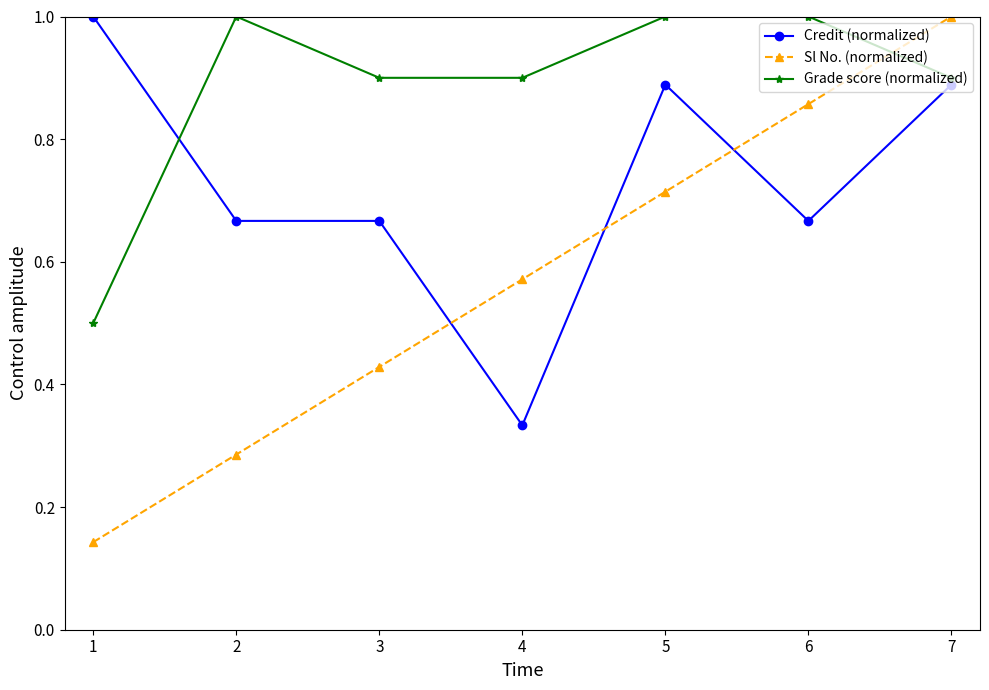

Does the chart have visible grid lines?

No